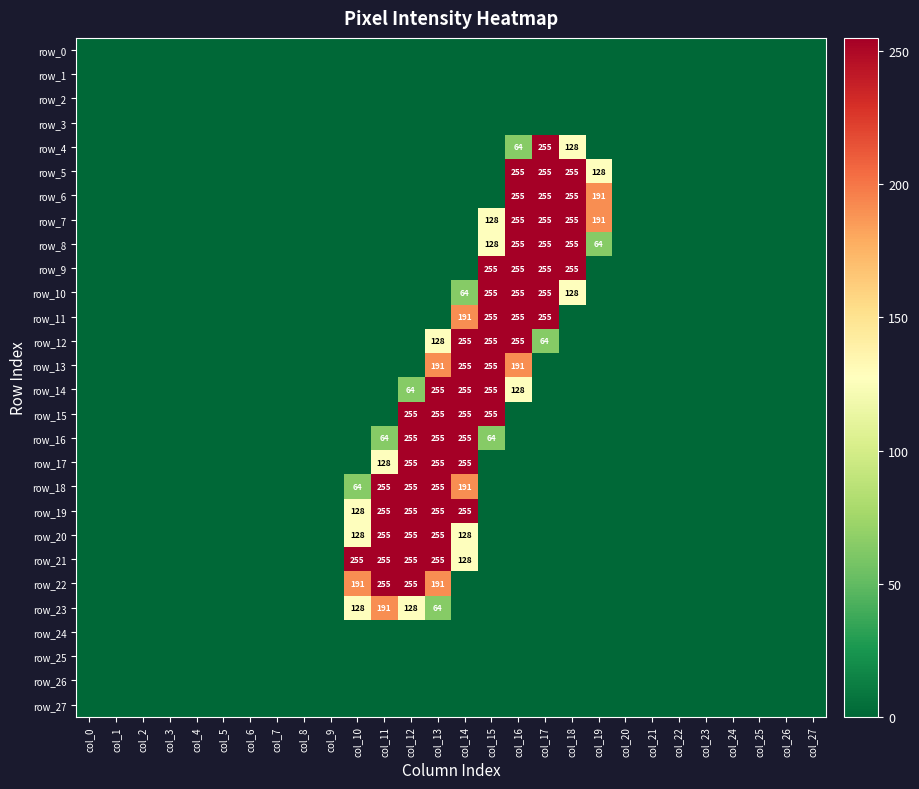

List the series in order of their peak value, highest first.

row_4, row_5, row_6, row_7, row_8, row_9, row_10, row_11, row_12, row_13, row_14, row_15, row_16, row_17, row_18, row_19, row_20, row_21, row_22, row_23, row_0, row_1, row_2, row_3, row_24, row_25, row_26, row_27